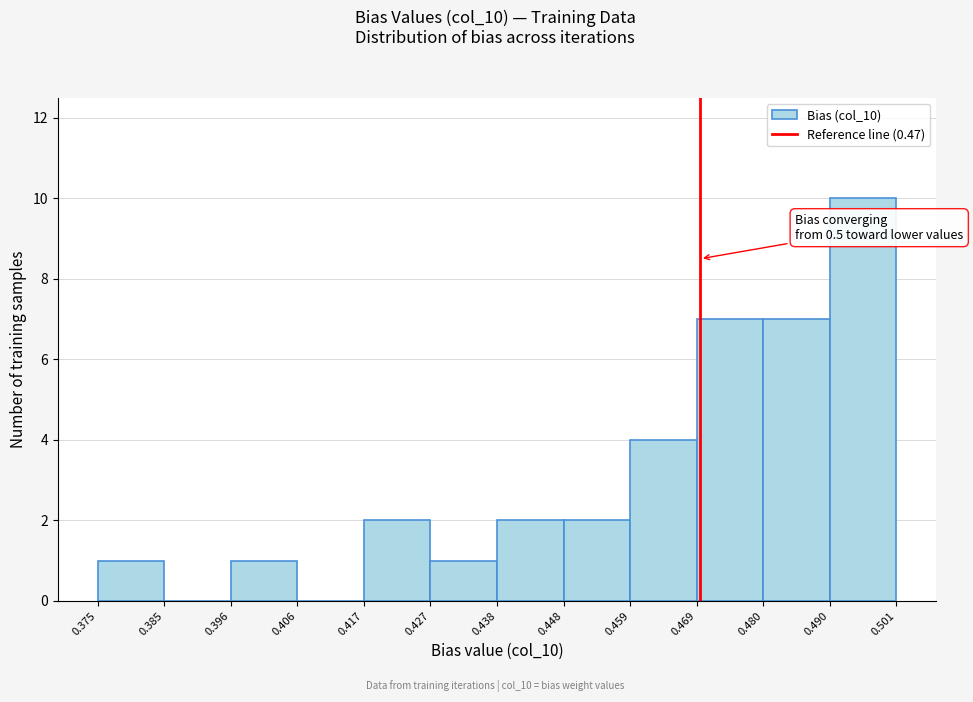

Over which range of the x-axis is the bar tallest?

0.490 to 0.501